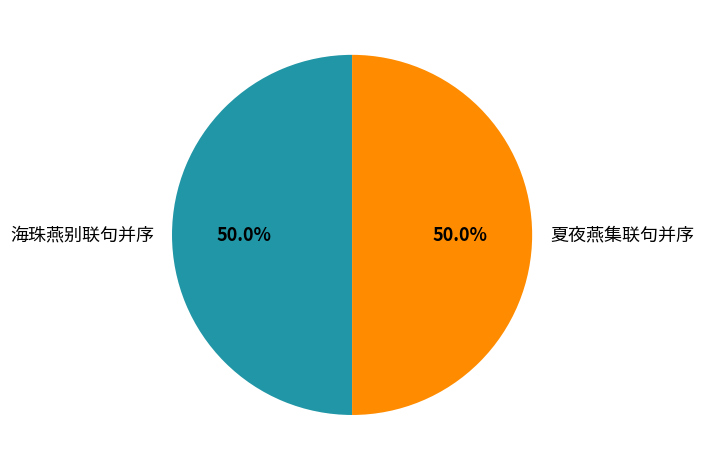

What percentage do 夏夜燕集联句并序 and 海珠燕别联句并序 together represent?

100.0%